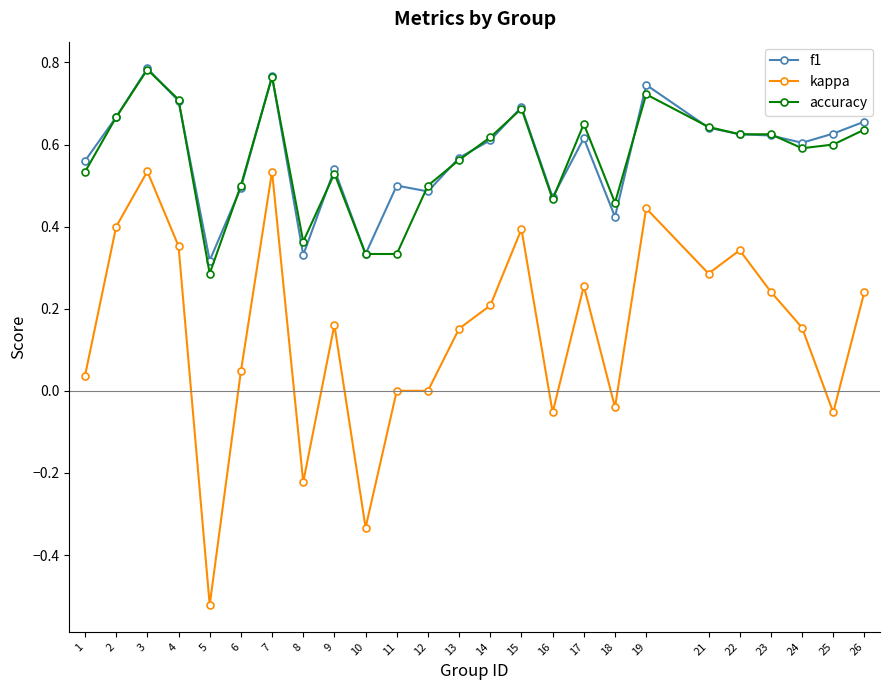

Which series has the widest spread of values?

kappa